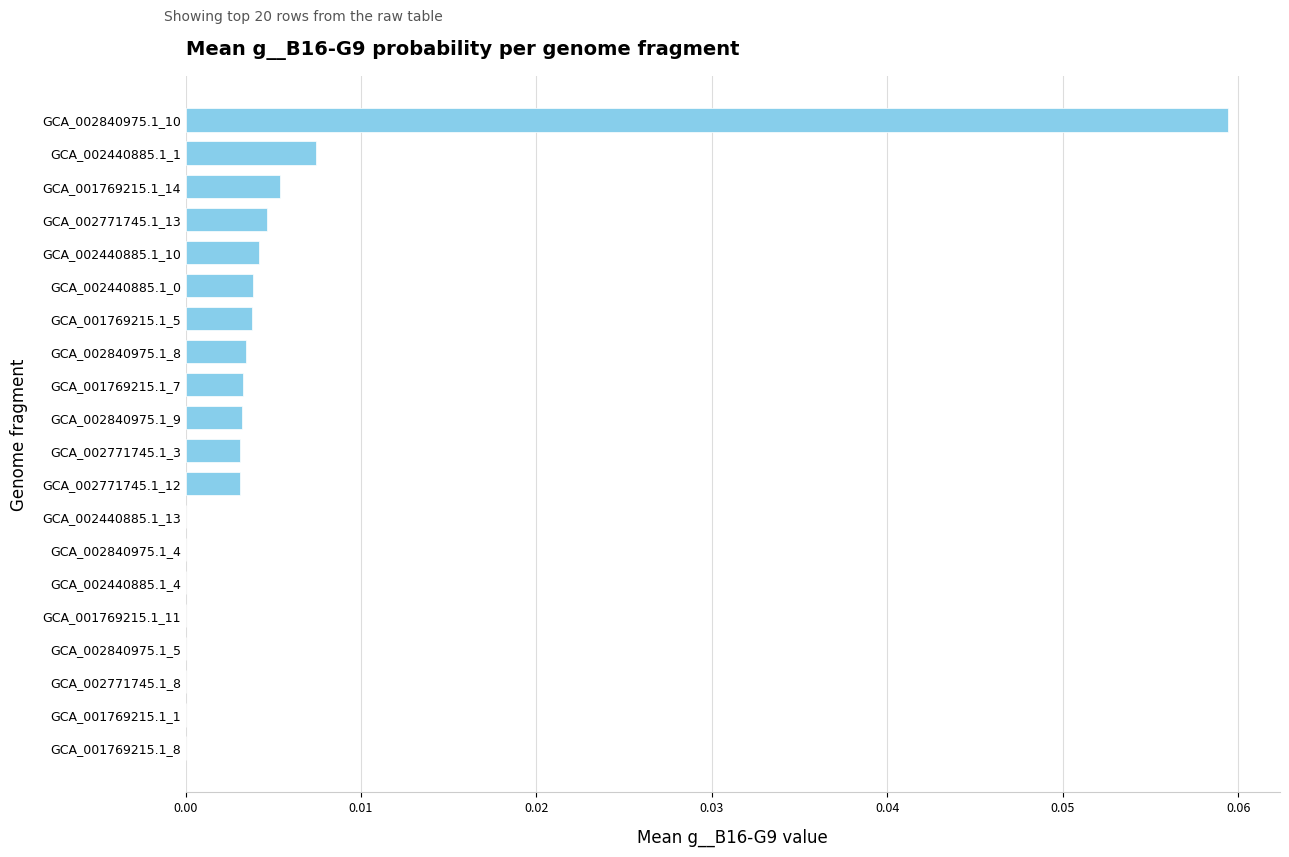

The value at GCA_001769215.1_5 is 0.0. True or false?

True